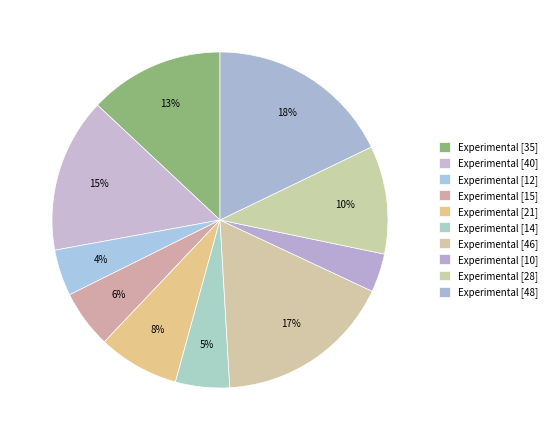

Which slice is the smallest?

10